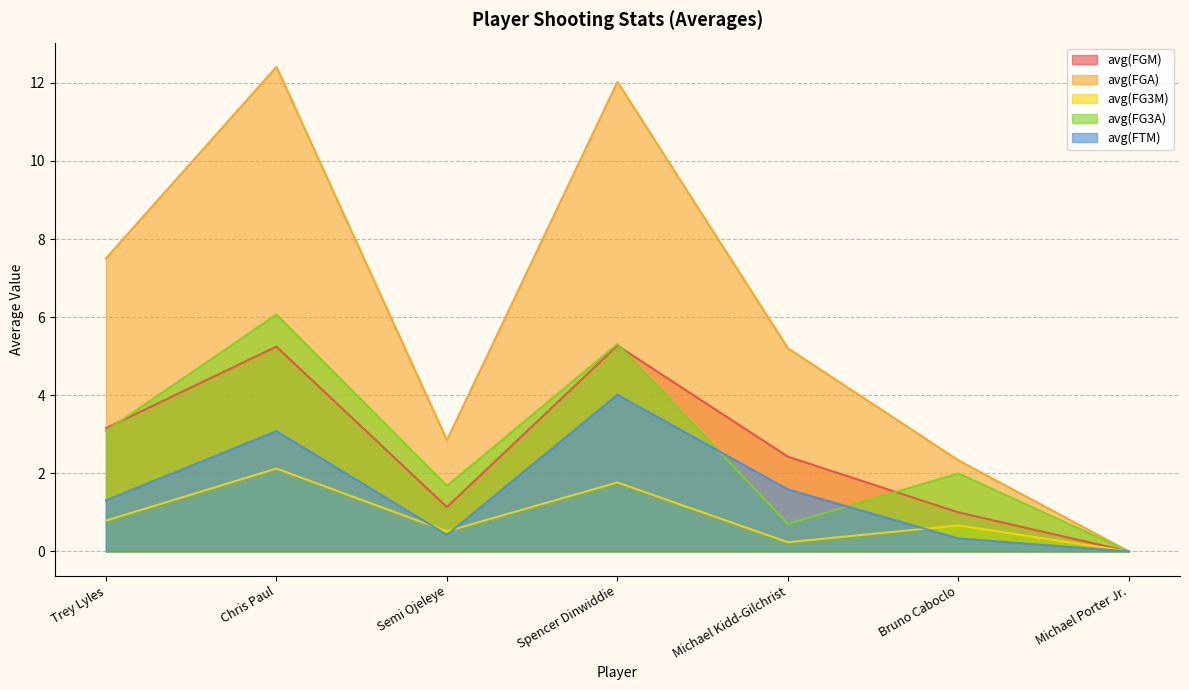

How many positive values does the avg(FG3M) series have?

6